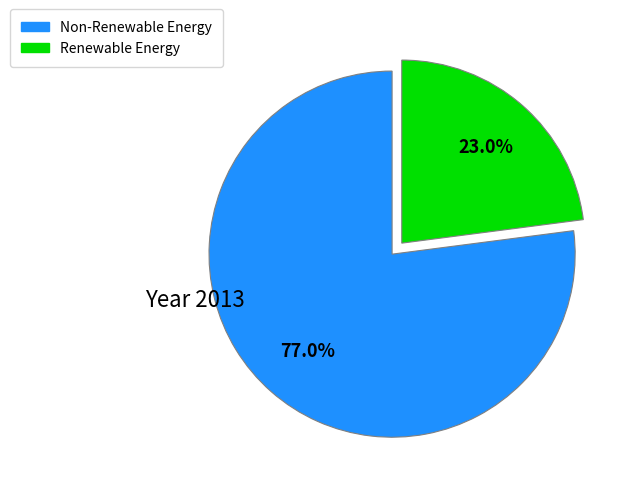

Is there any slice that represents more than half of the pie?

Yes